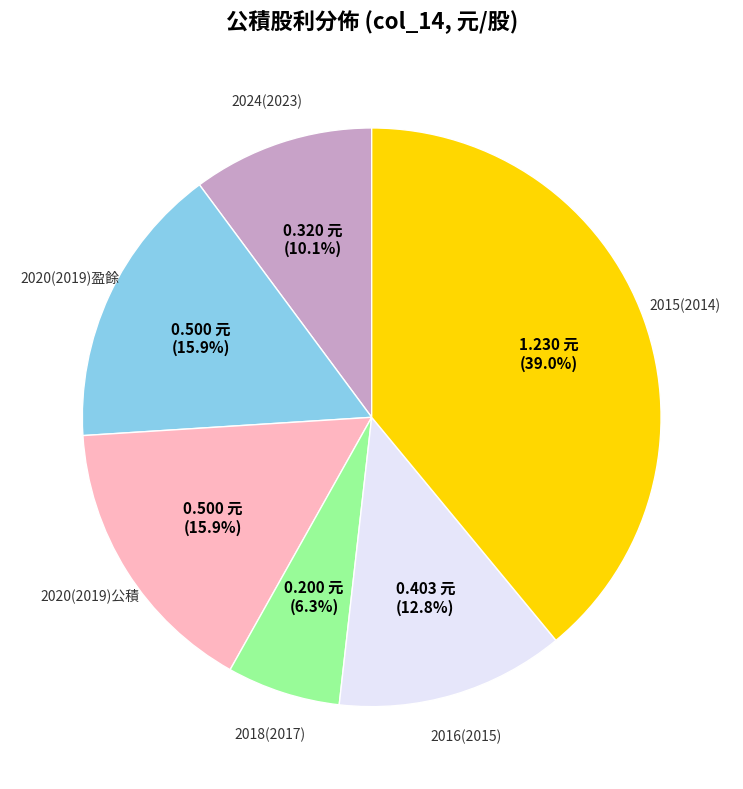

Is there a majority slice in this chart?

No